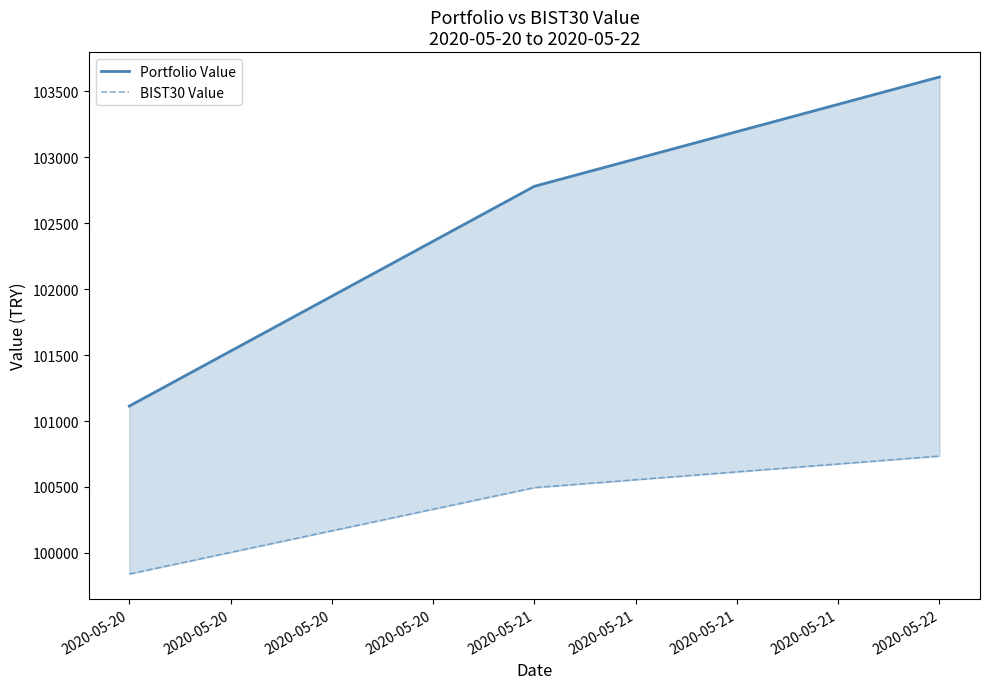

What is the difference between the second highest and minimum values in the Portfolio Value series?

1667.0